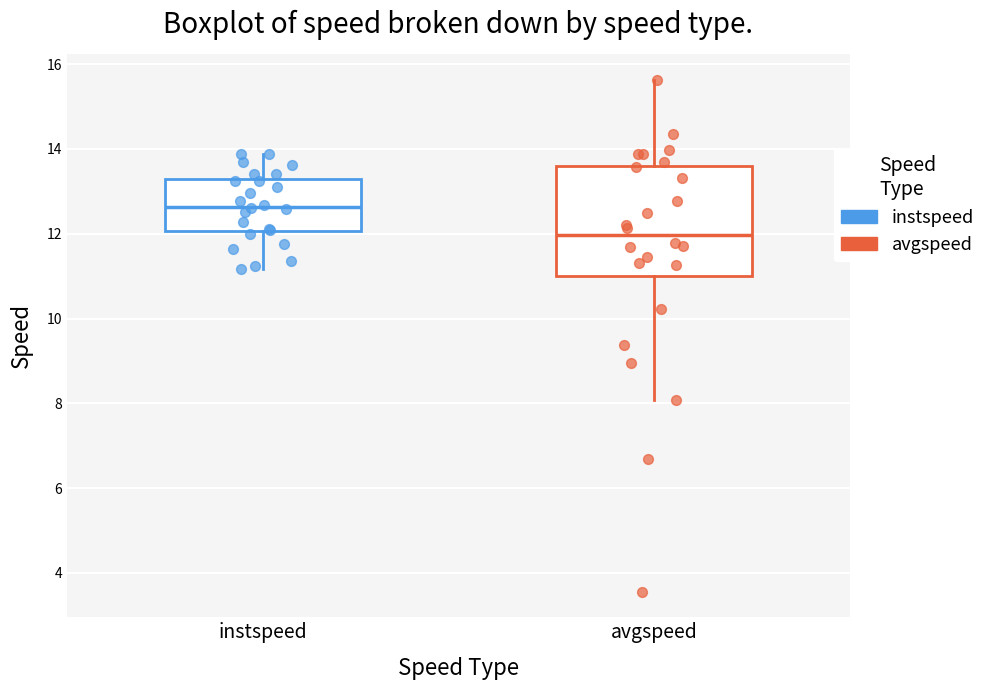

Which box has the lowest median line?

avgspeed